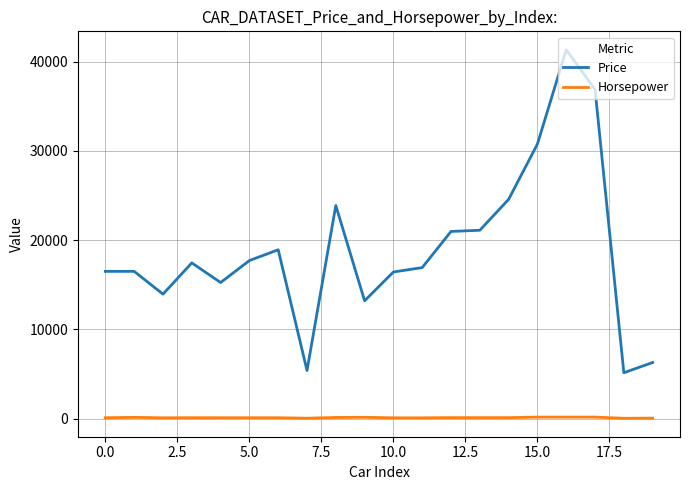

Which series has the largest total across all categories?

Price